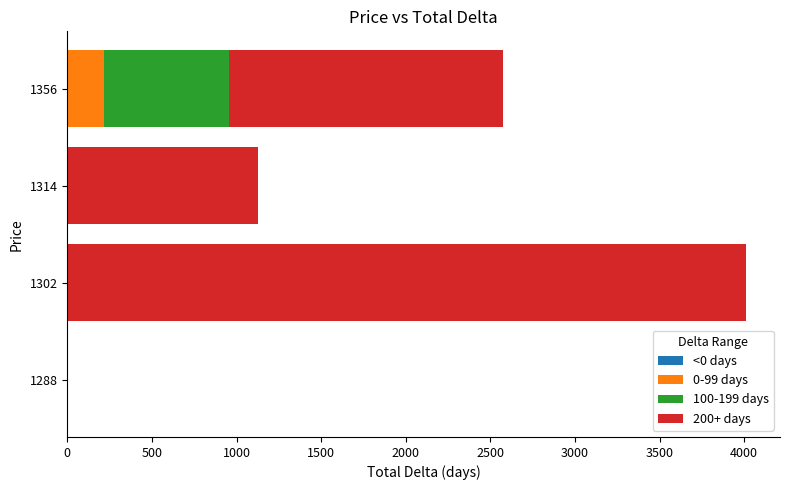

At which category is the sum across all series the highest?

1302